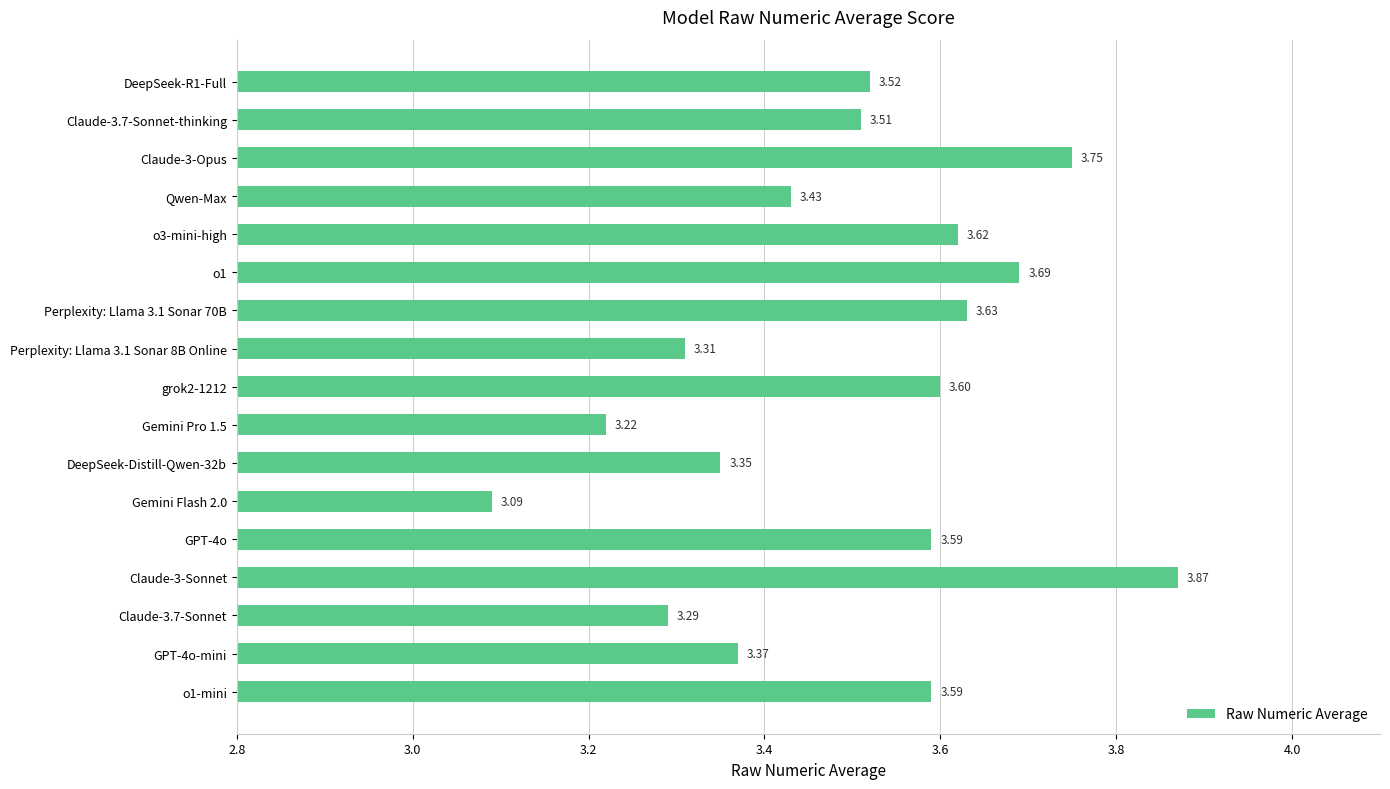

What is the difference between the maximum and minimum values?

0.8